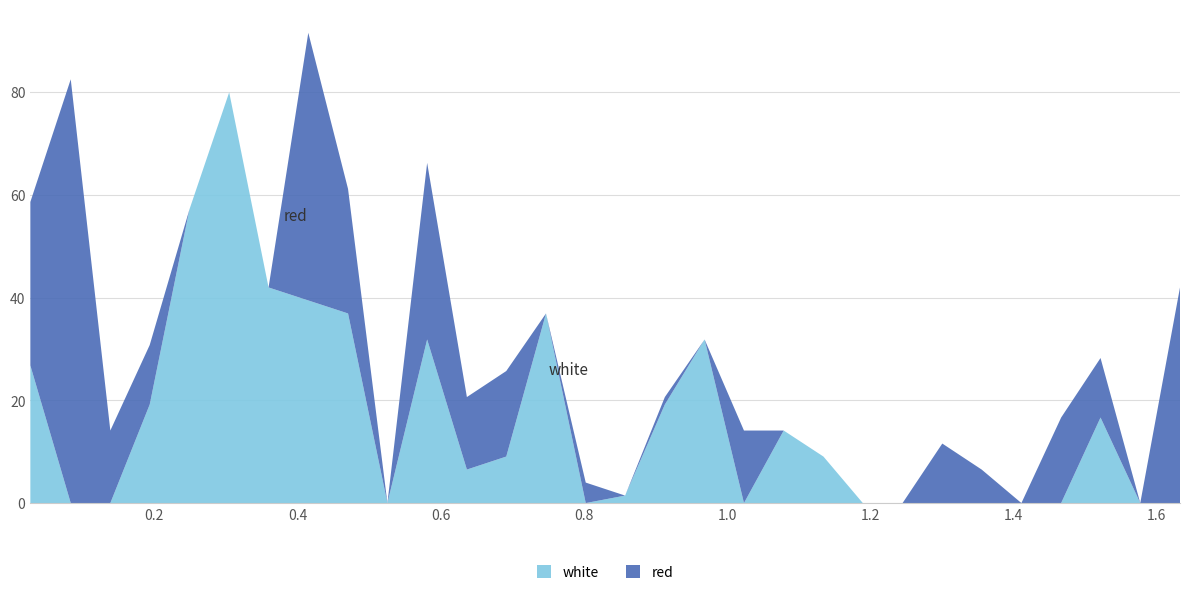

Reading left to right, what are all the values shown in this chart?

white: 0.0268=26.8	0.0832=0.0	0.1385=0.0	0.1935=19.2	0.249=57.2	0.3045=79.9	0.3595=42.0	0.415=39.4	0.4705=36.9	0.5255=0.0	0.581=31.8	0.6365=6.5	0.6915=9.0	0.747=36.9	0.8025=0.0	0.8575=1.5	0.913=19.2	0.9685=31.8	1.0235=0.0	1.079=14.1	1.1345=9.0	1.1895=0.0	1.245=0.0	1.3005=0.0	1.3555=0.0	1.411=0.0	1.4665=0.0	1.5215=16.6	1.577=0.0	1.6325=0.0
red: 0.0268=31.8	0.0832=82.5	0.1385=14.1	0.1935=11.6	0.249=0.0	0.3045=0.0	0.3595=0.0	0.415=52.1	0.4705=24.2	0.5255=0.0	0.581=34.4	0.6365=14.1	0.6915=16.6	0.747=0.0	0.8025=4.0	0.8575=0.0	0.913=1.5	0.9685=0.0	1.0235=14.1	1.079=0.0	1.1345=0.0	1.1895=0.0	1.245=0.0	1.3005=11.6	1.3555=6.5	1.411=0.0	1.4665=16.6	1.5215=11.6	1.577=0.0	1.6325=42.0